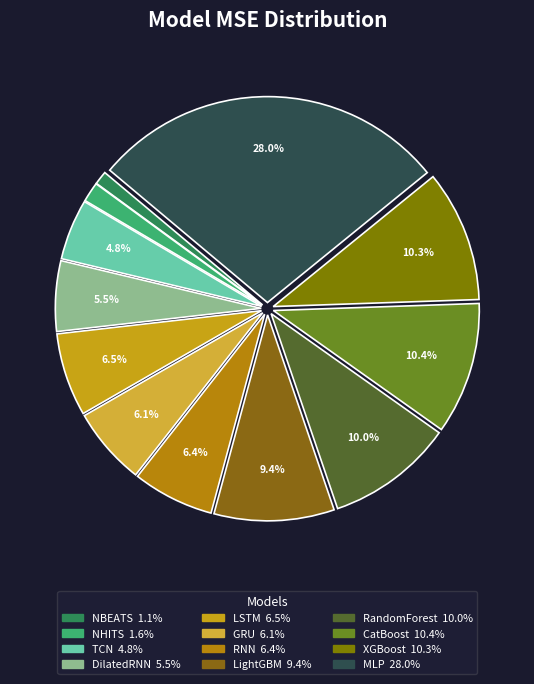

Approximately how many times larger is the value at RNN compared to CatBoost?

0.6